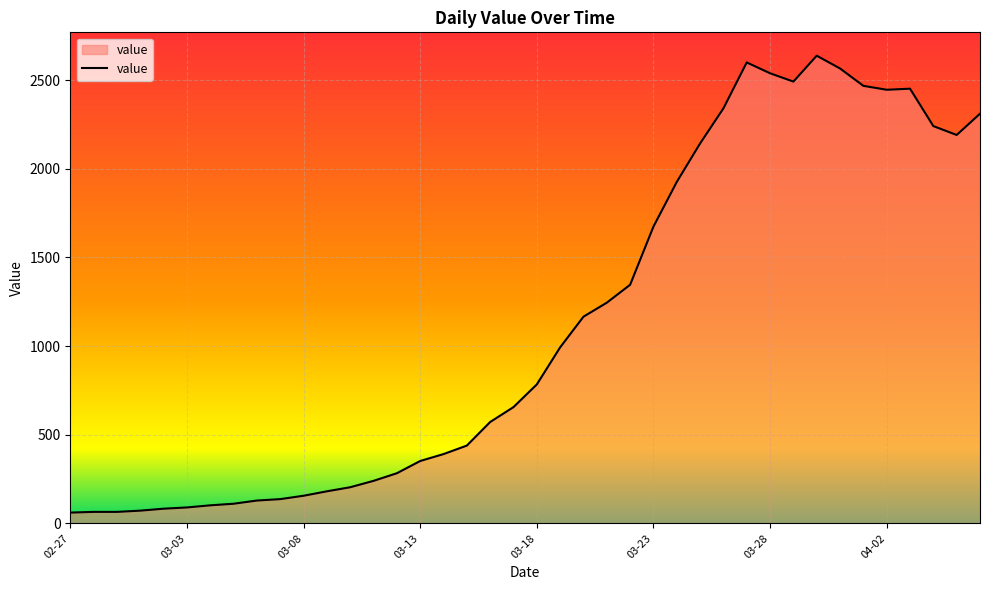

What is the difference between the maximum and minimum values?

2577